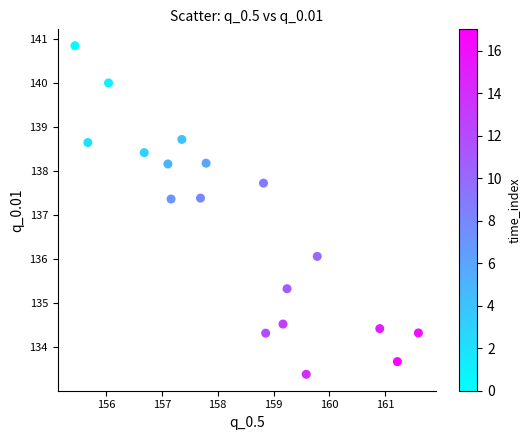

What is the range of Y values (max minus min)?

7.5